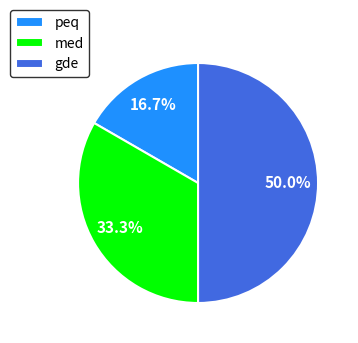

Which slice is the largest?

gde